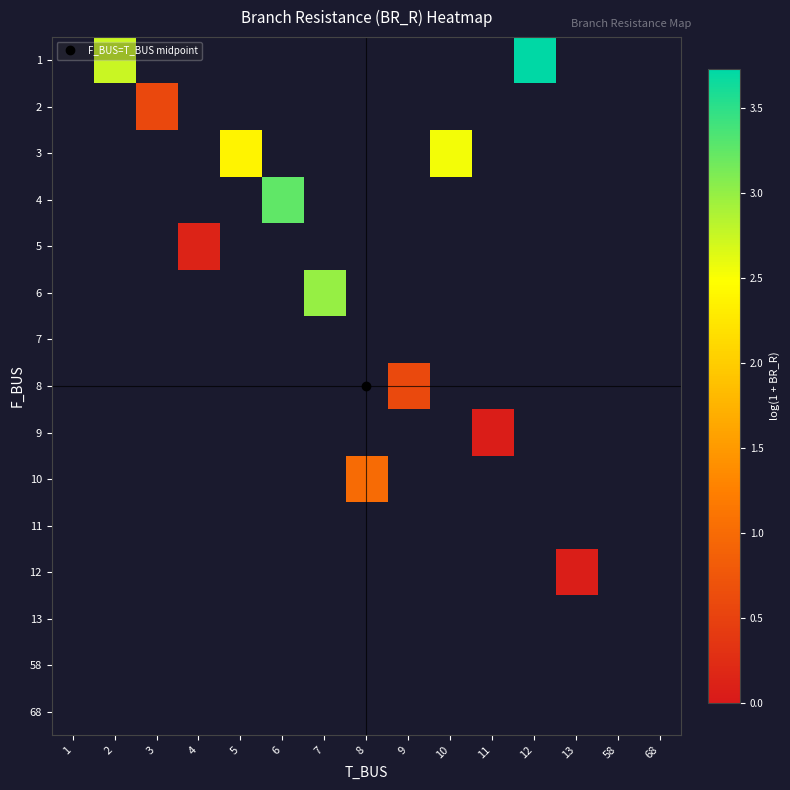

Is it true that row_11 equals 0.0 at 13?

False